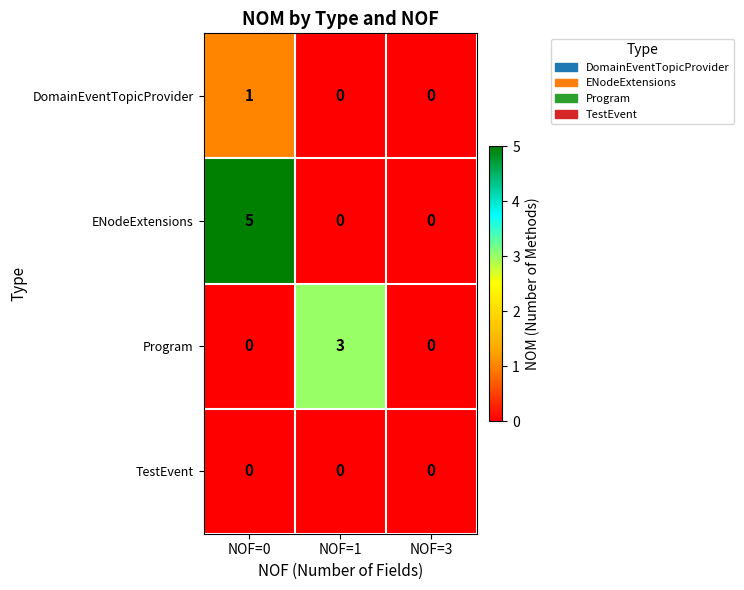

What is the difference between the maximum and second lowest values in the Program series?

3